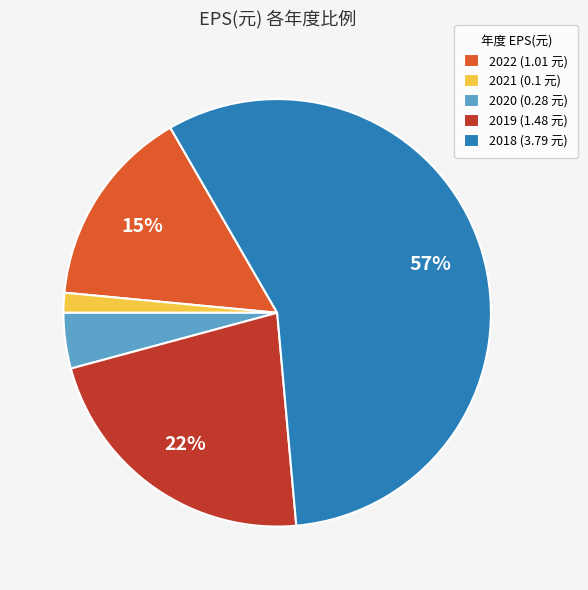

Is it true that 2020 is 12% of the pie?

False